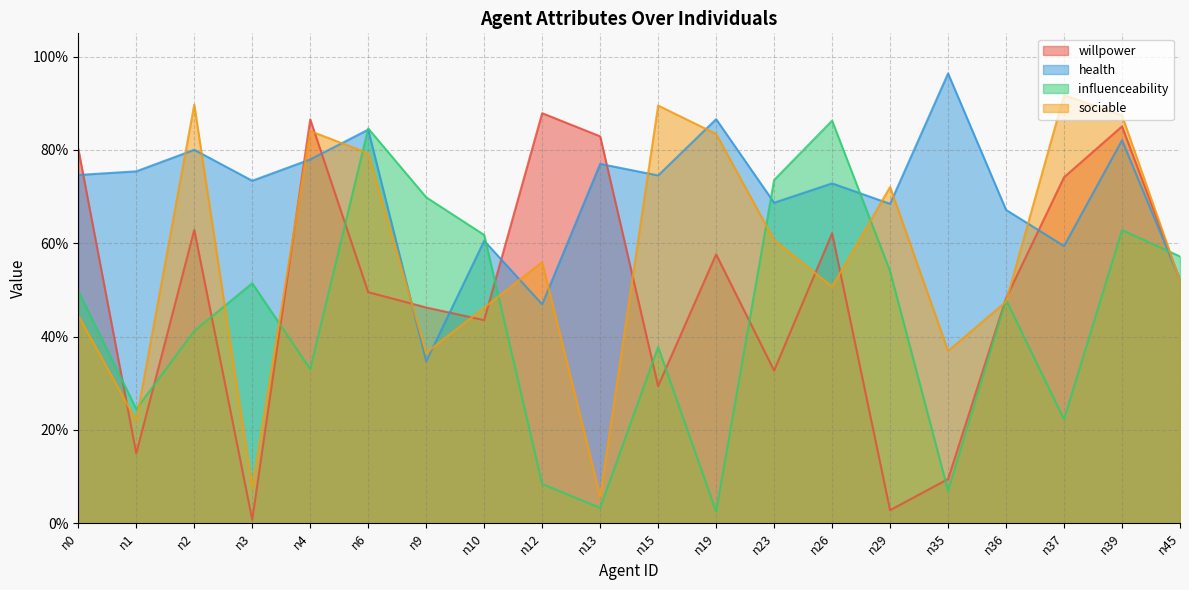

Reading left to right, what are all the values shown in this chart?

willpower: n0=0.8	n1=0.1	n2=0.6	n3=0.0	n4=0.9	n6=0.5	n9=0.5	n10=0.4	n12=0.9	n13=0.8	n15=0.3	n19=0.6	n23=0.3	n26=0.6	n29=0.0	n35=0.1	n36=0.5	n37=0.7	n39=0.9	n45=0.5
health: n0=0.7	n1=0.8	n2=0.8	n3=0.7	n4=0.8	n6=0.8	n9=0.3	n10=0.6	n12=0.5	n13=0.8	n15=0.7	n19=0.9	n23=0.7	n26=0.7	n29=0.7	n35=1.0	n36=0.7	n37=0.6	n39=0.8	n45=0.5
influenceability: n0=0.5	n1=0.2	n2=0.4	n3=0.5	n4=0.3	n6=0.8	n9=0.7	n10=0.6	n12=0.1	n13=0.0	n15=0.4	n19=0.0	n23=0.7	n26=0.9	n29=0.5	n35=0.1	n36=0.5	n37=0.2	n39=0.6	n45=0.6
sociable: n0=0.4	n1=0.2	n2=0.9	n3=0.1	n4=0.8	n6=0.8	n9=0.4	n10=0.5	n12=0.6	n13=0.1	n15=0.9	n19=0.8	n23=0.6	n26=0.5	n29=0.7	n35=0.4	n36=0.5	n37=0.9	n39=0.9	n45=0.5